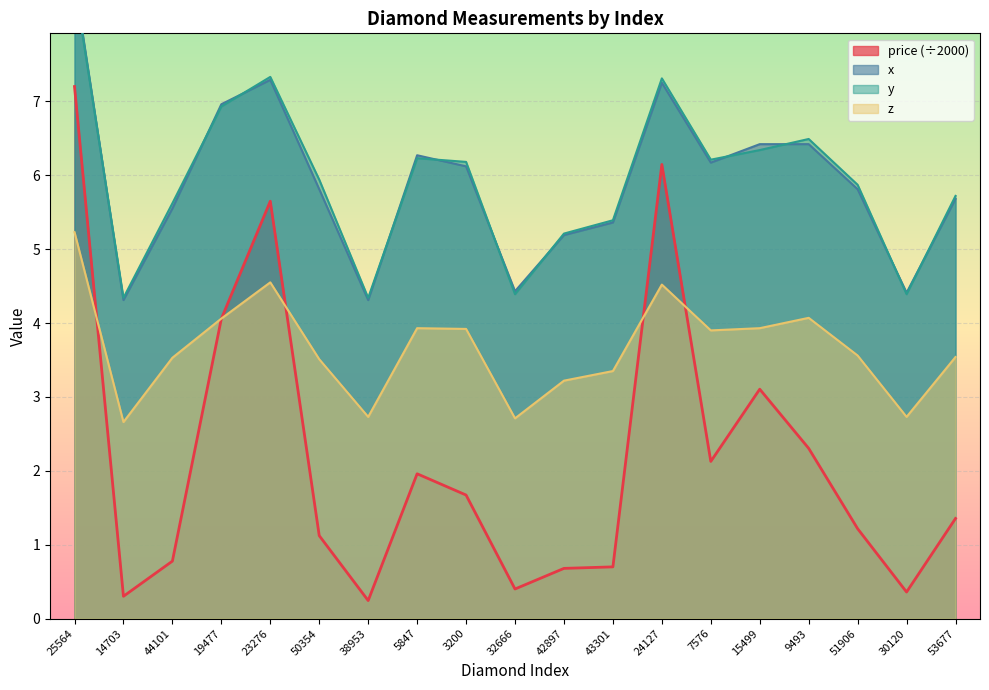

True or false: price and x_dim intersect in this chart.

False